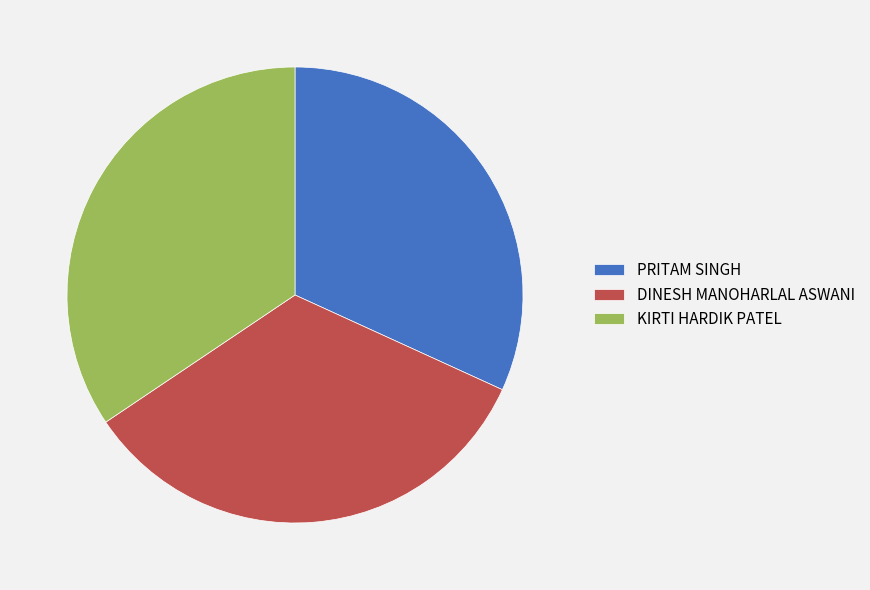

What is the largest slice in the pie chart?

KIRTI HARDIK PATEL